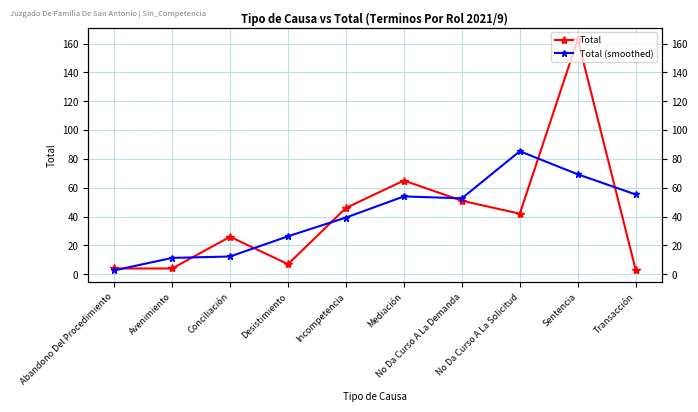

What is the label of the 8th point from the right?

Conciliación